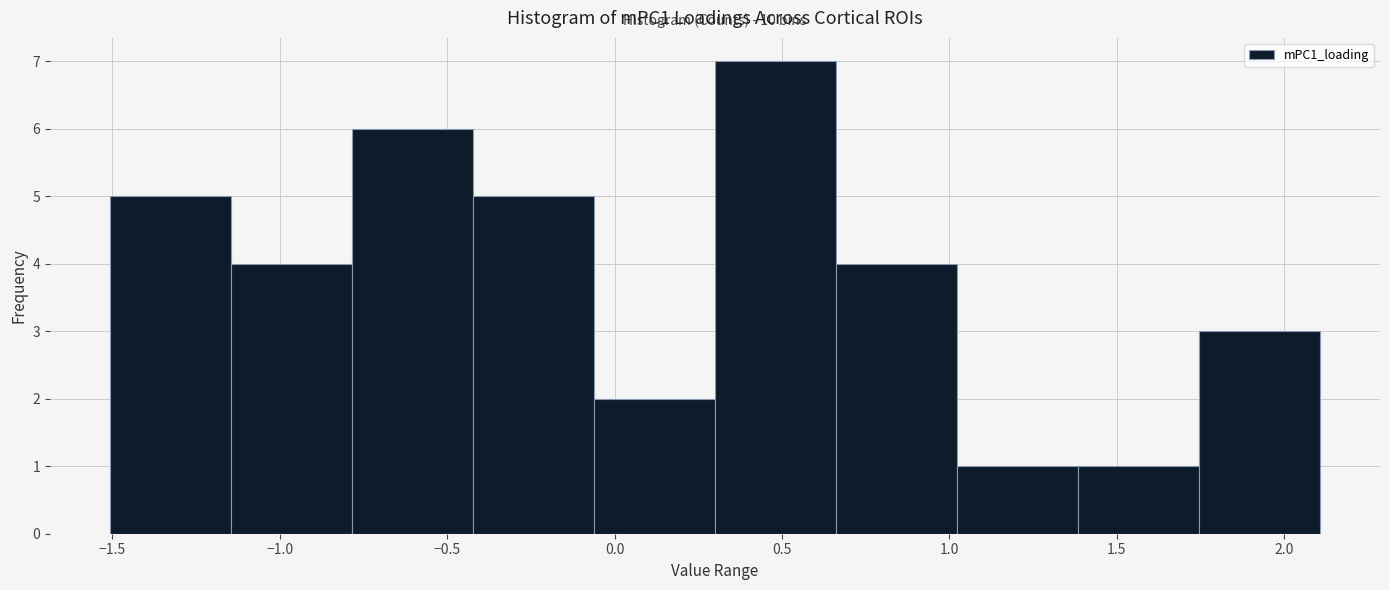

Which range on the x-axis has the tallest bar?

0.30 to 0.65